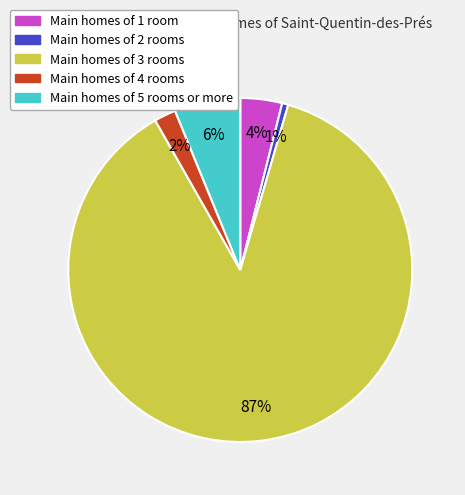

Is there a majority slice in this chart?

Yes